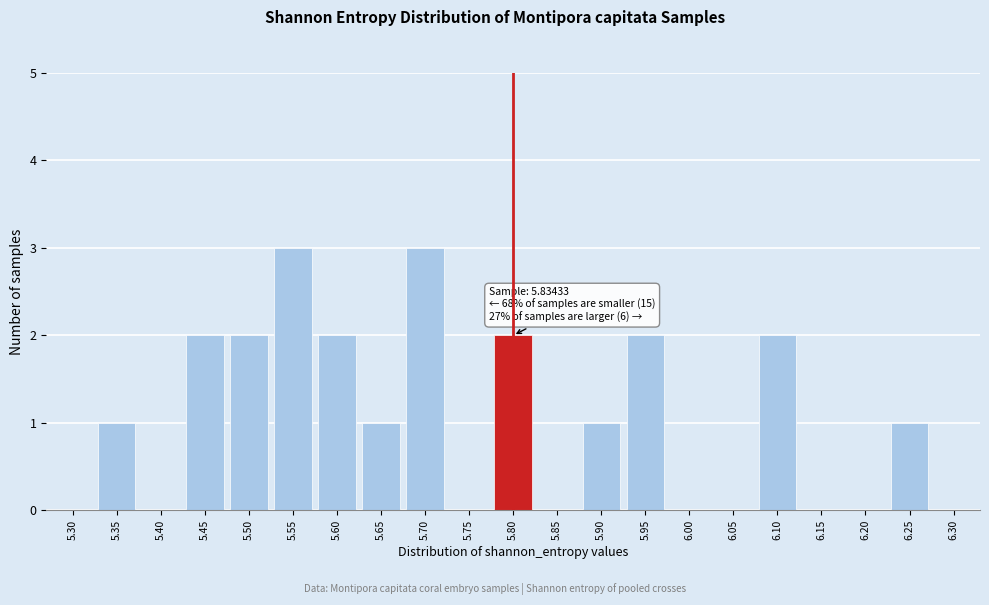

Reading left to right, list all the values displayed in this chart.

5.30=0	5.35=1	5.40=0	5.45=2	5.50=2	5.55=3	5.60=2	5.65=1	5.70=3	5.75=0	5.80=2	5.85=0	5.90=1	5.95=2	6.00=0	6.05=0	6.10=2	6.15=0	6.20=0	6.25=1	6.30=0